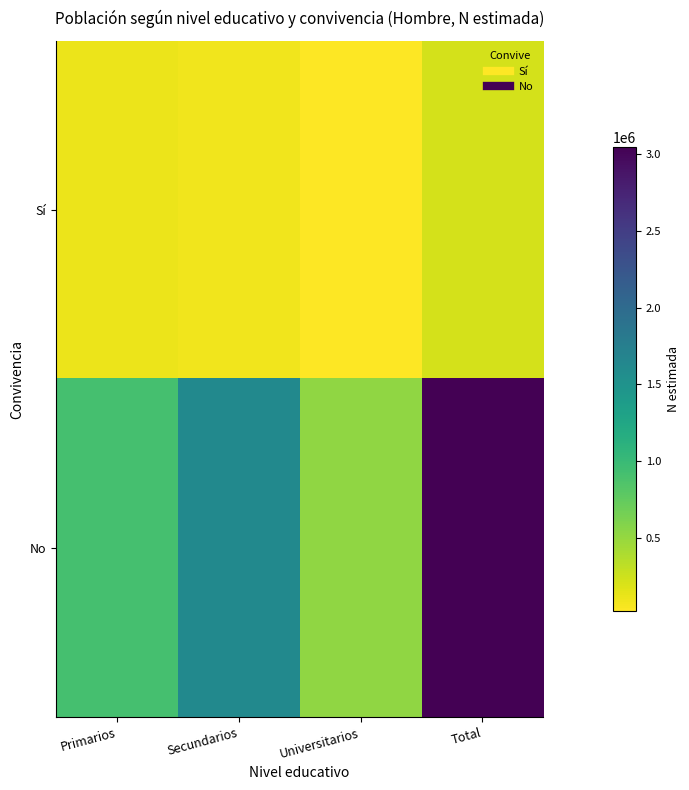

How many data points does each series have?

4